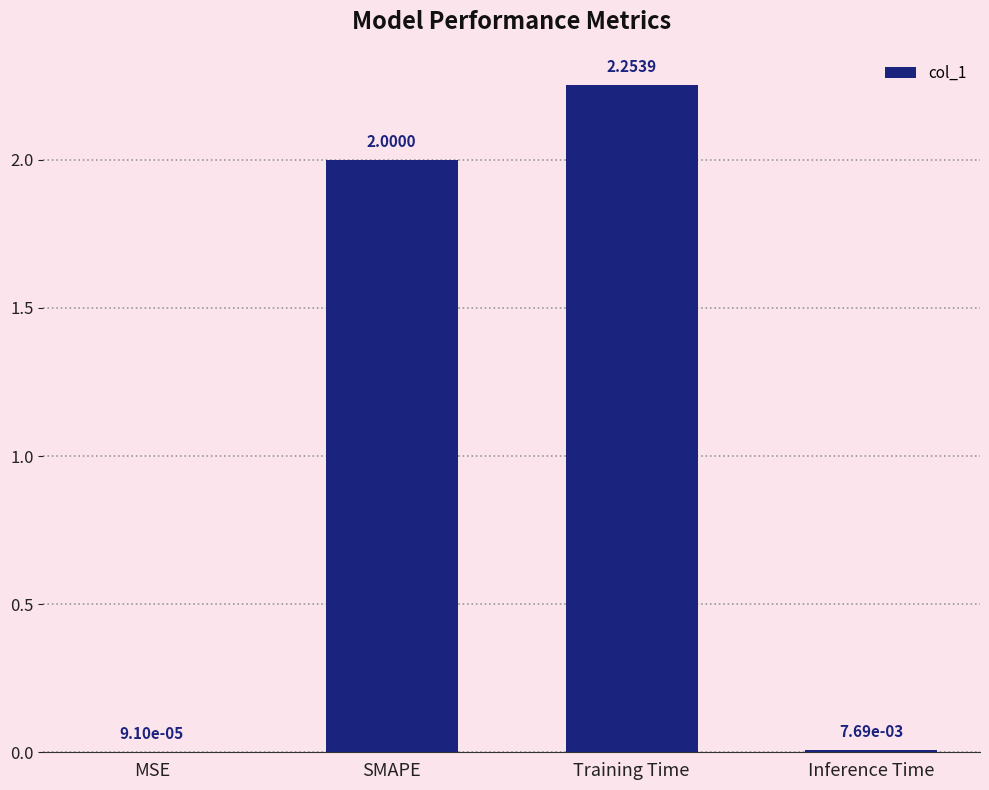

At which label is the value closest to 1?

Inference Time